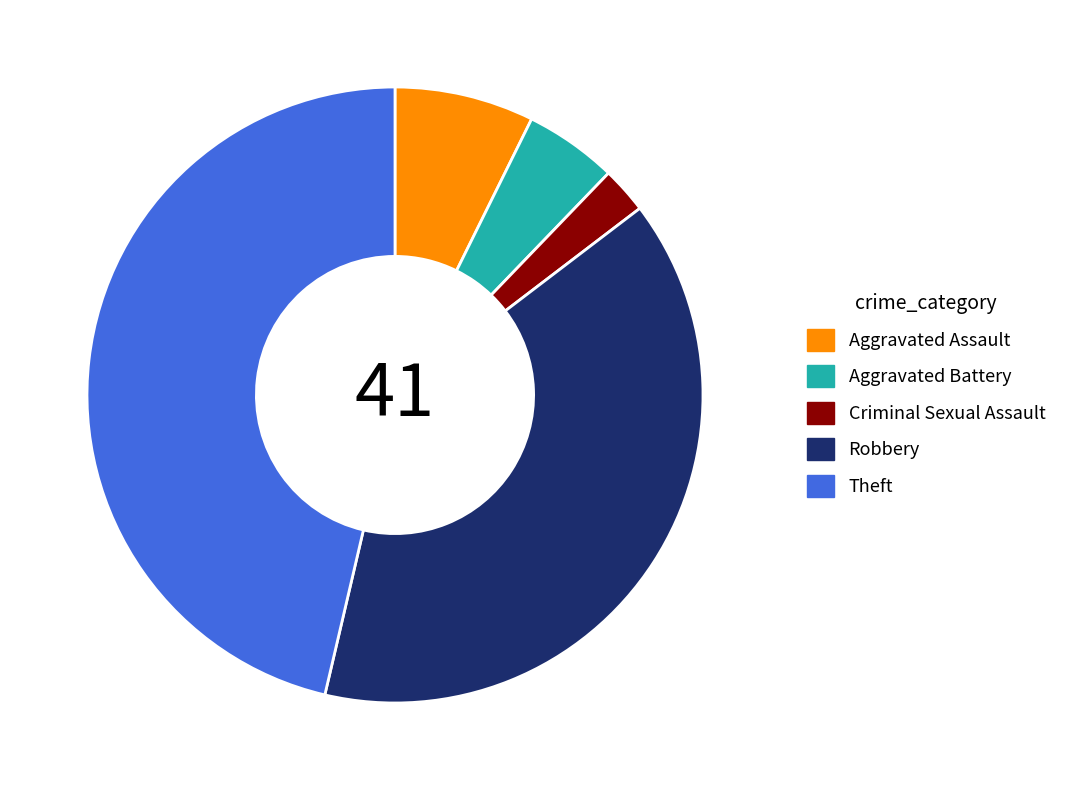

Rank the categories by value from highest to lowest.

Theft, Robbery, Aggravated Assault, Aggravated Battery, Criminal Sexual Assault